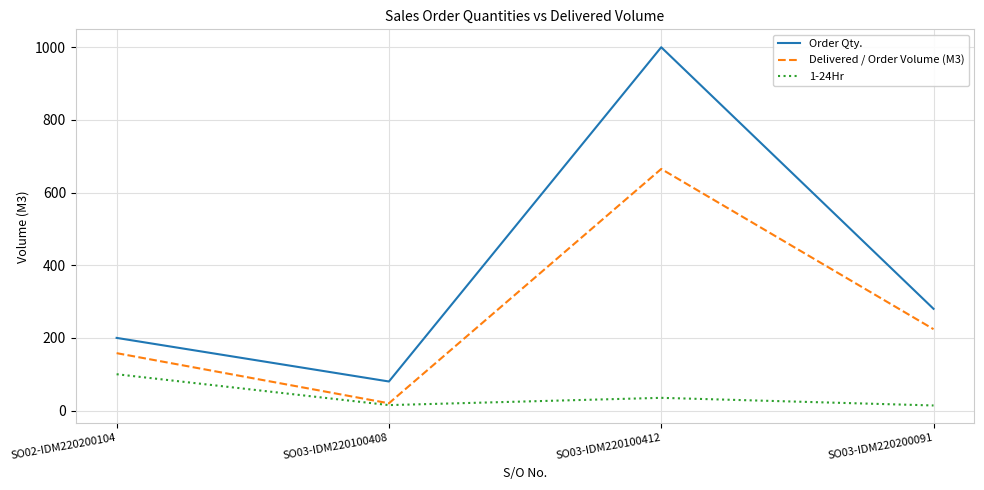

How many interior local peaks does the 1-24Hr series have?

1